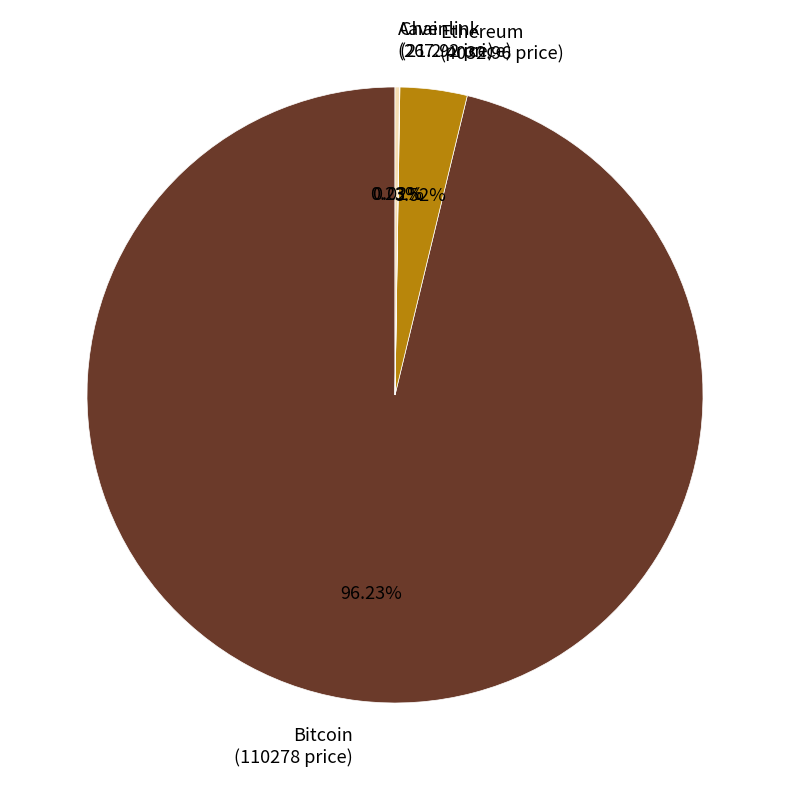

Is there any slice that represents more than half of the pie?

Yes